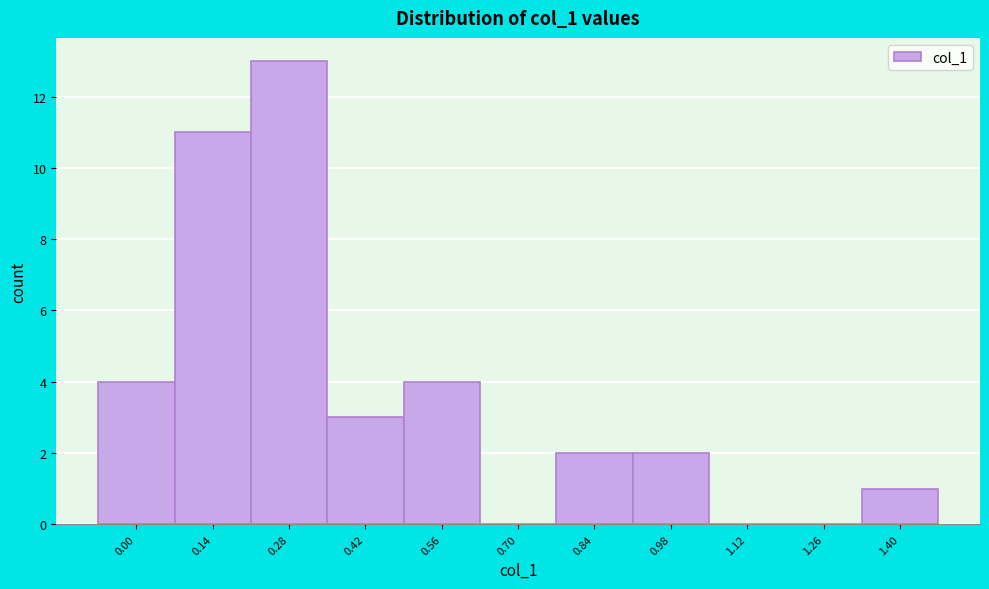

Reading right to left, what are all the values shown in this chart?

1.40=1	1.26=0	1.12=0	0.98=2	0.84=2	0.70=0	0.56=4	0.42=3	0.28=13	0.14=11	0.00=4